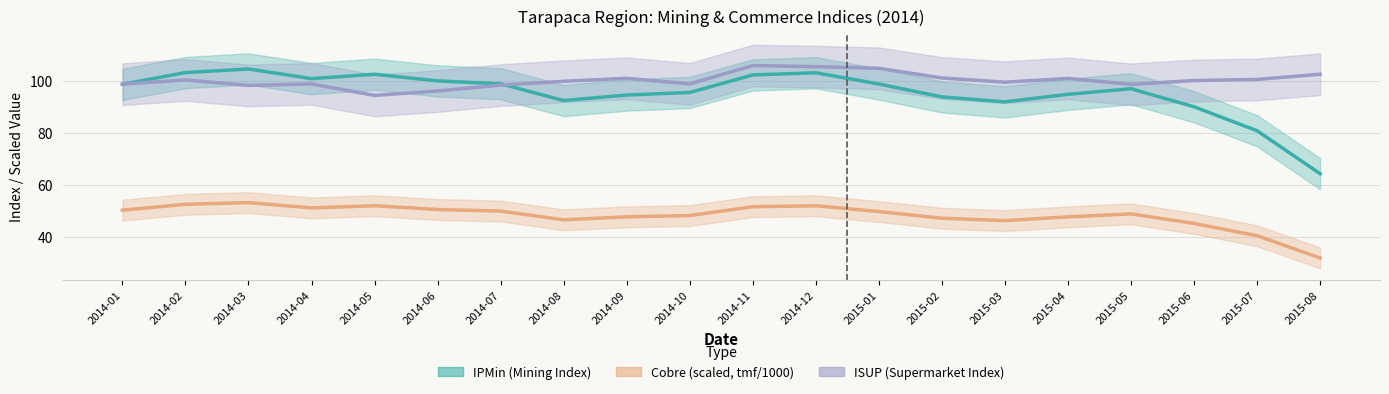

What is the difference between the IPMin (Mining Index) values at 2014-04 and 2015-04?

6.0